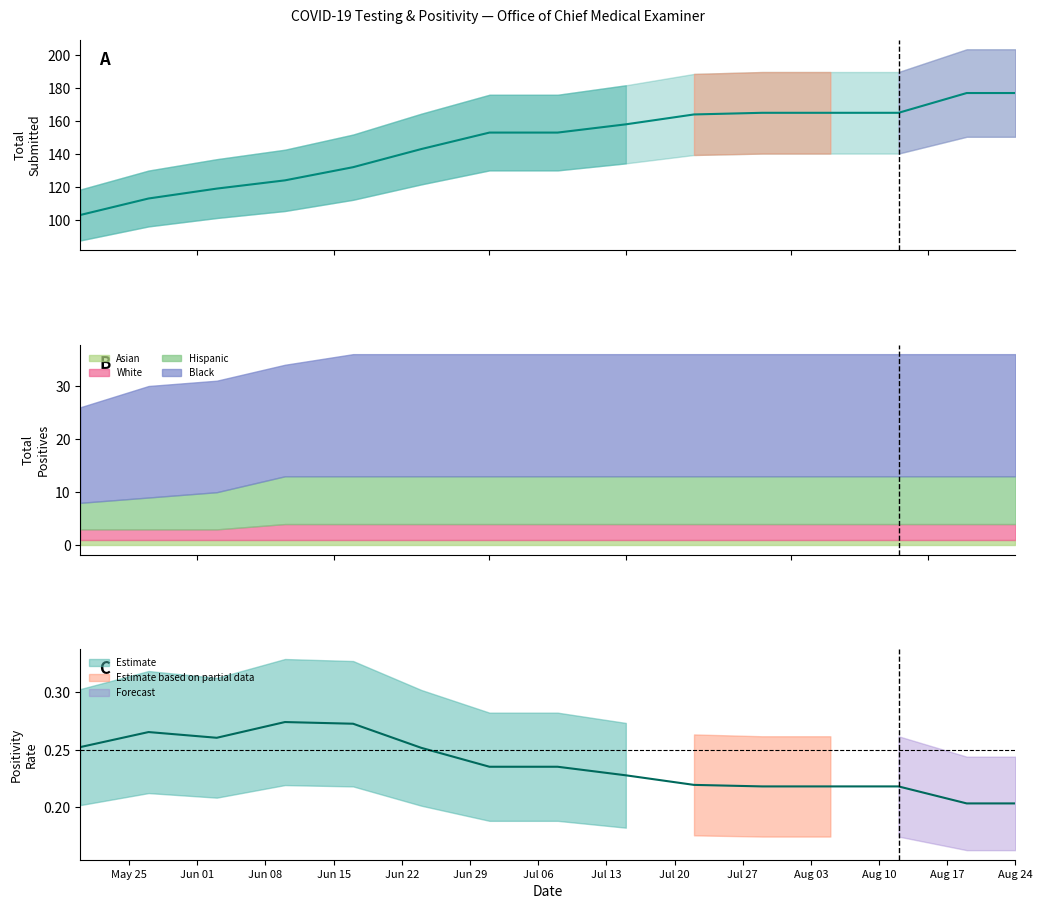

How many data points in Black are less than 23?

4